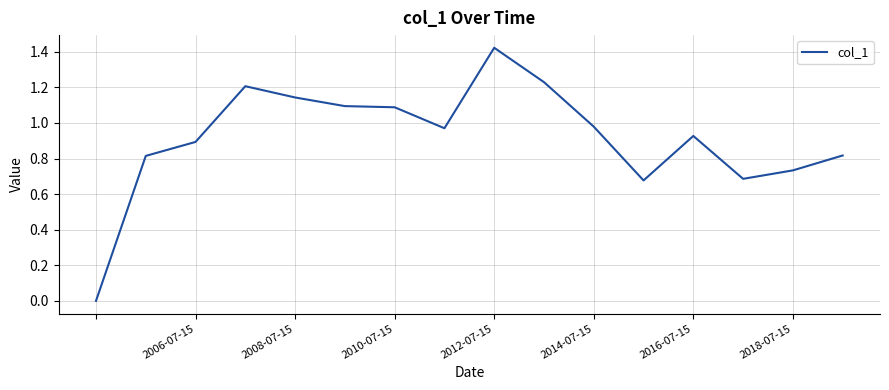

Reading left to right, transcribe all the data shown in this chart.

0.0	0.8	0.9	1.2	1.1	1.1	1.1	1.0	1.4	1.2	1.0	0.7	0.9	0.7	0.7	0.8